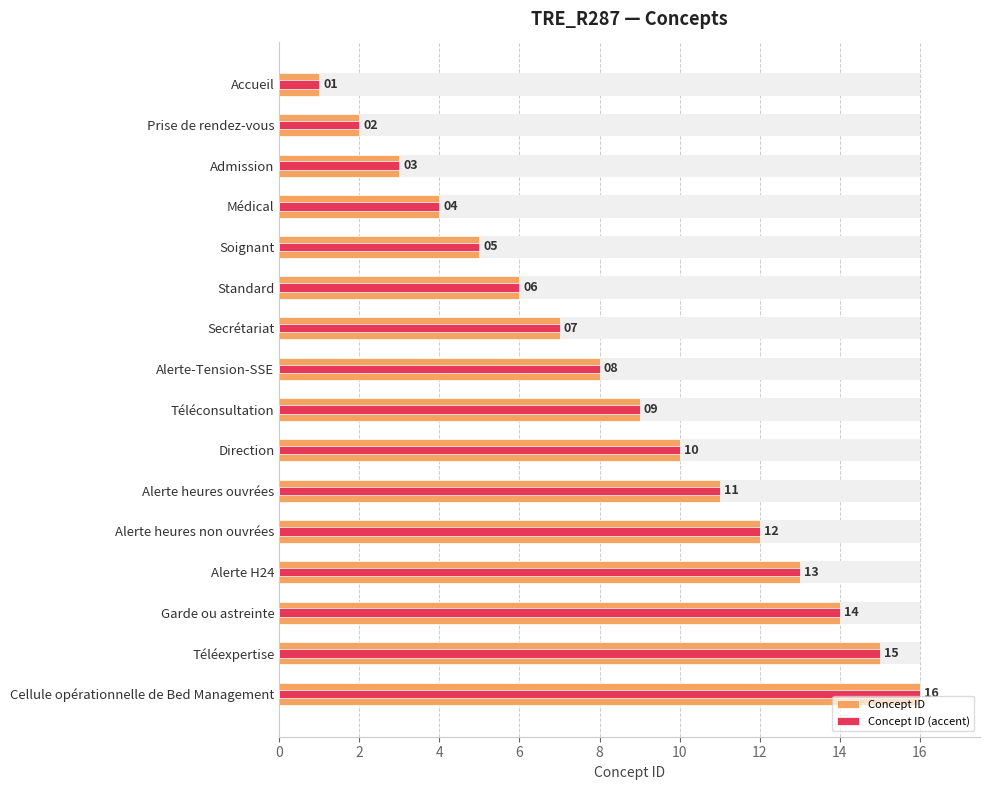

What is the difference between the second highest and second lowest values in the Concept ID (accent) series?

13